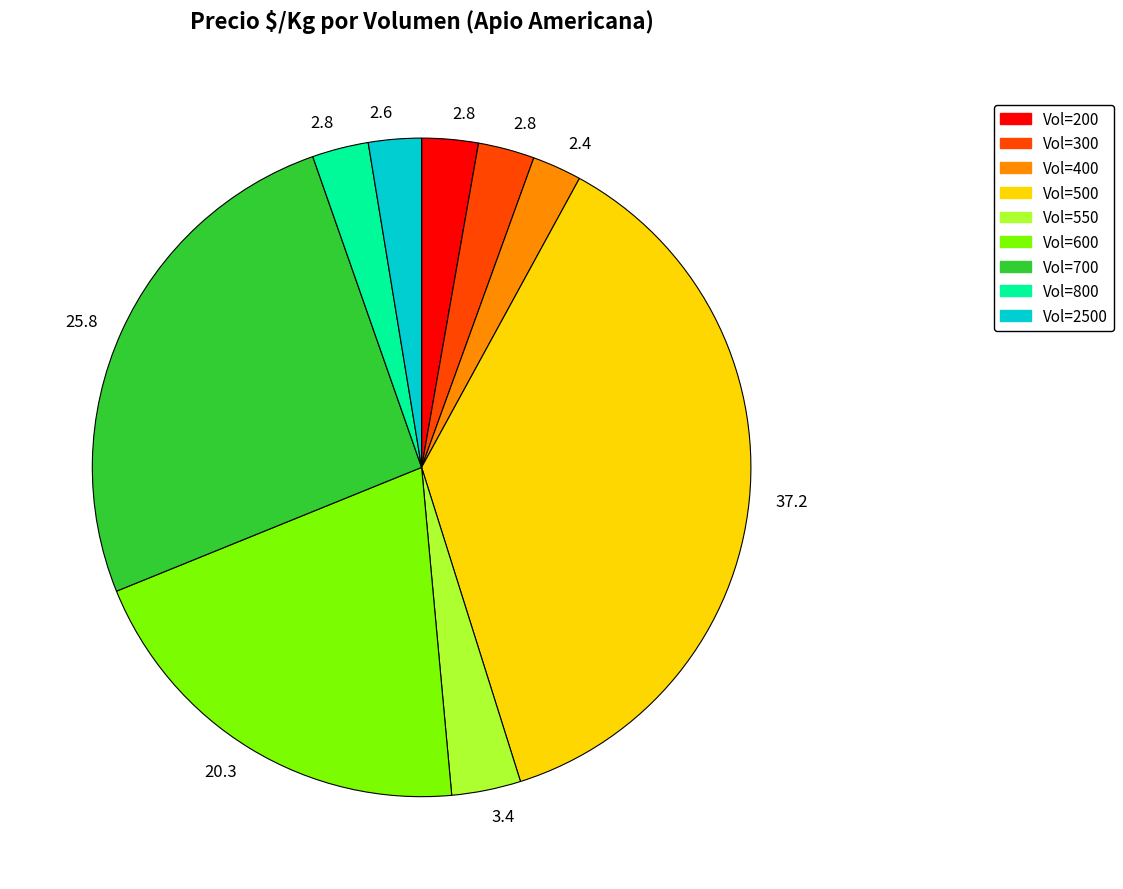

Is there a majority slice in this chart?

No